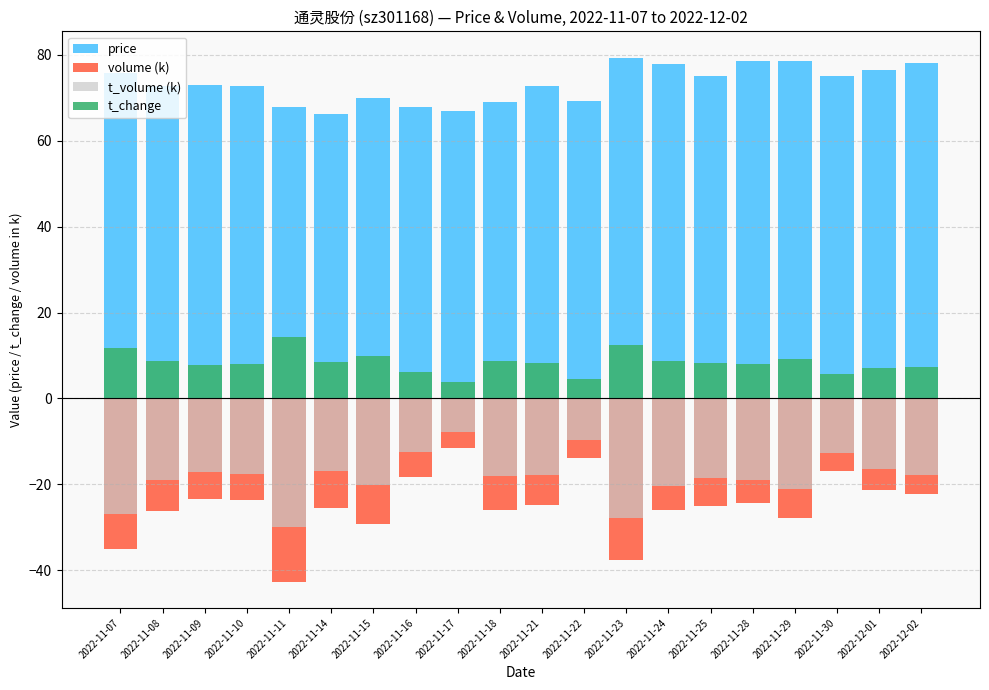

What are all the series names shown in the legend?

price, volume (k), t_volume (k), t_change